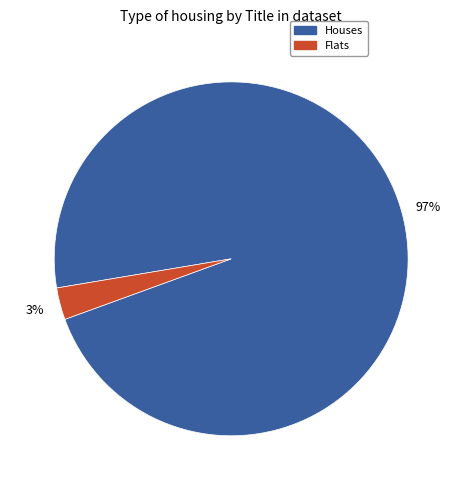

Is there a majority slice in this chart?

Yes